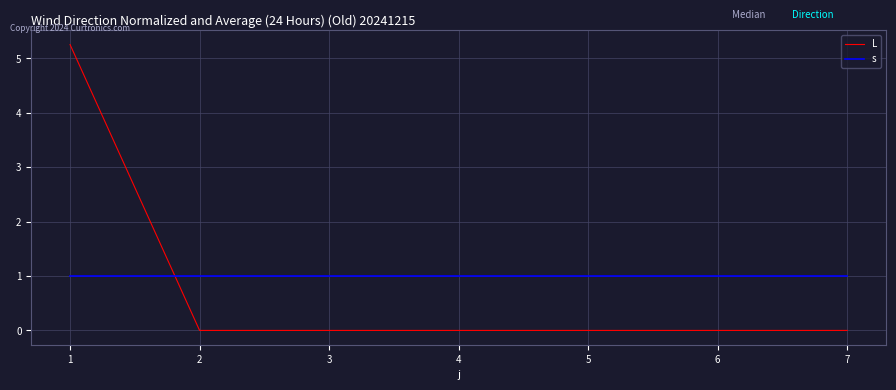

What is the difference between the highest and lowest values at 7?

1.0